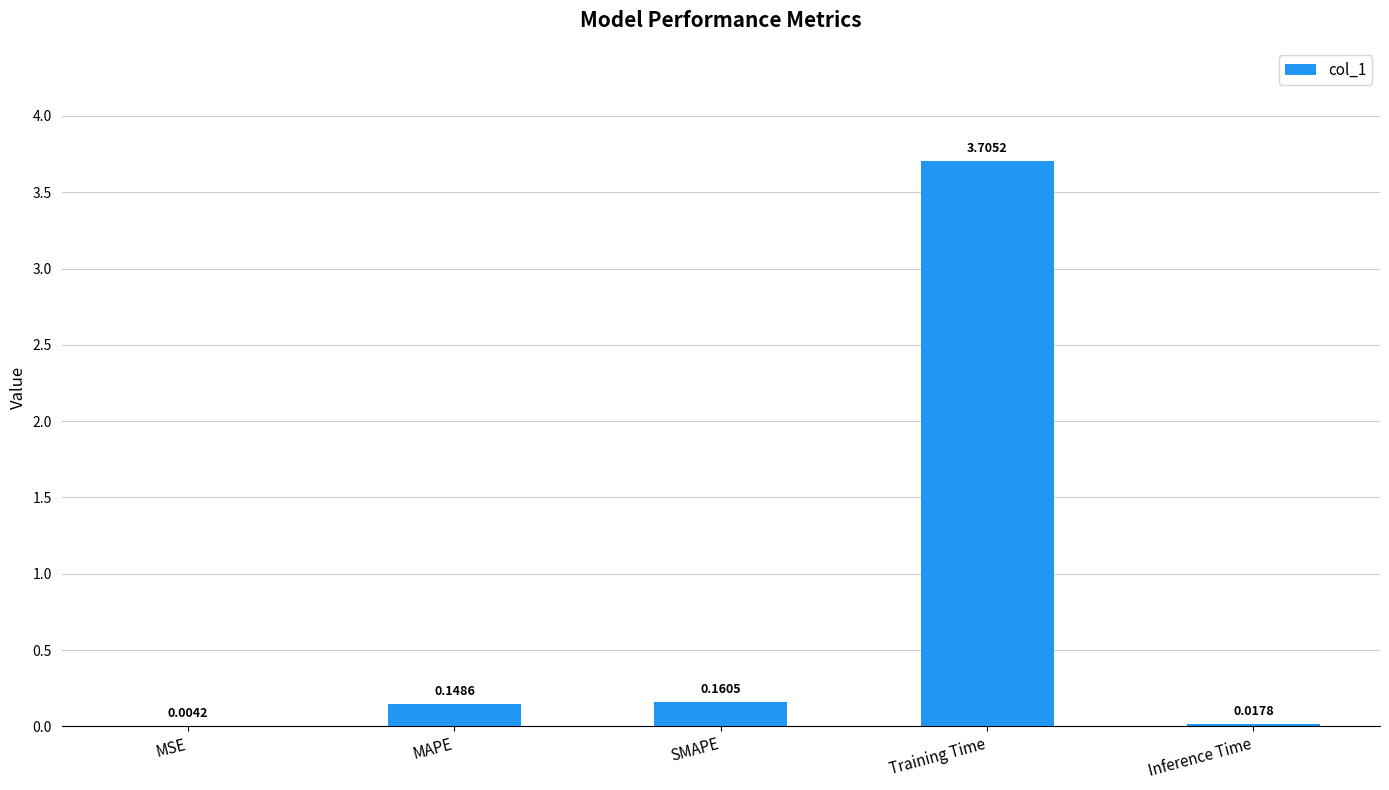

What is the change in value from MAPE to Training Time?

+3.6